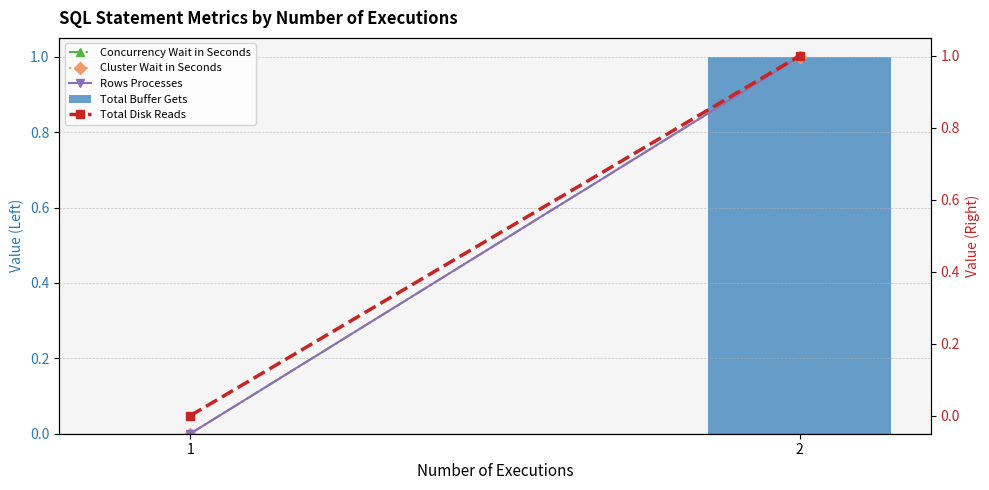

List the series in order of their peak value, lowest first.

Concurrency Wait in Seconds, Cluster Wait in Seconds, Rows Processes, Total Buffer Gets, Total Disk Reads